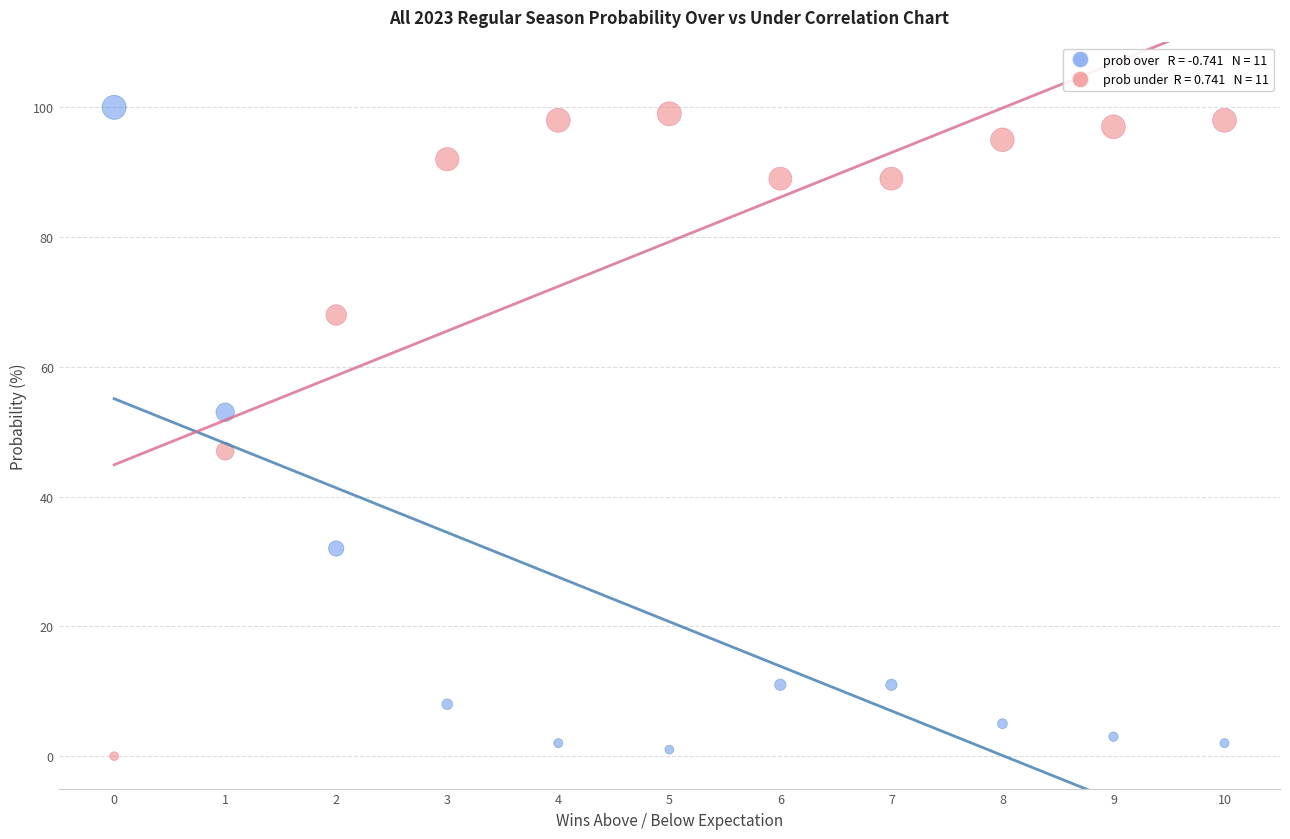

Across all data points, what is the range of Y values (max minus min)?

100